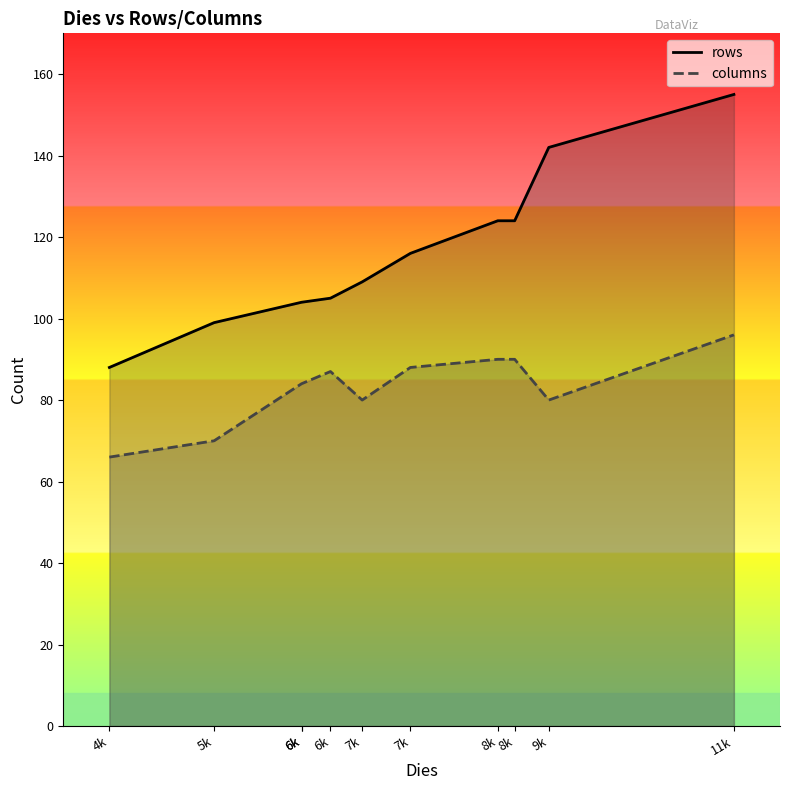

List the series in order of their peak value, lowest first.

columns, rows